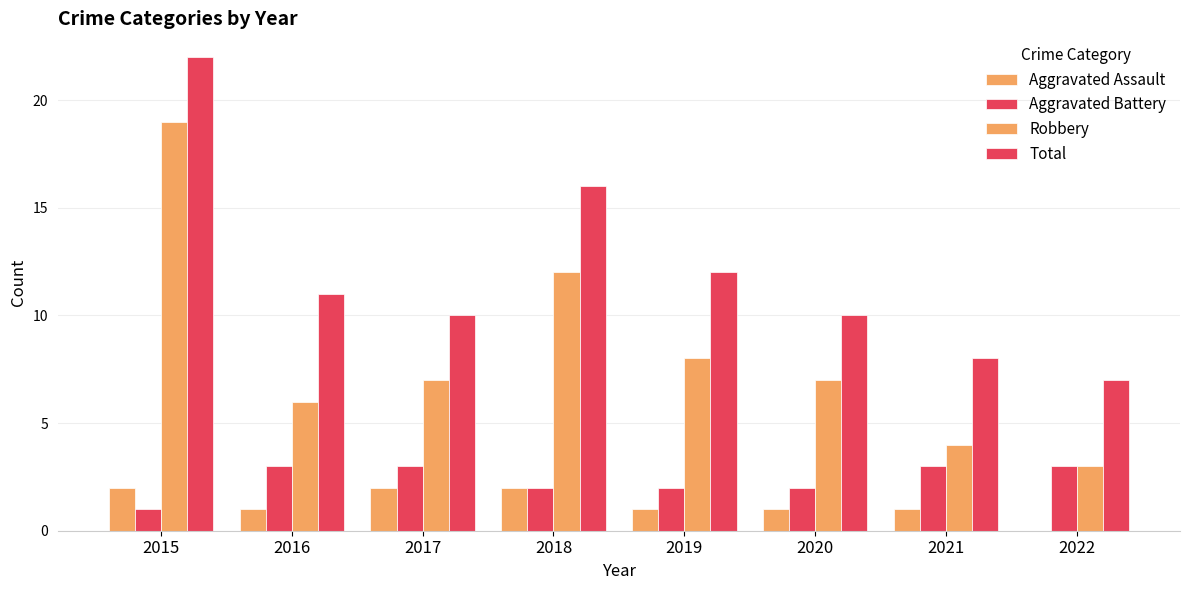

How many data points does each series have?

8